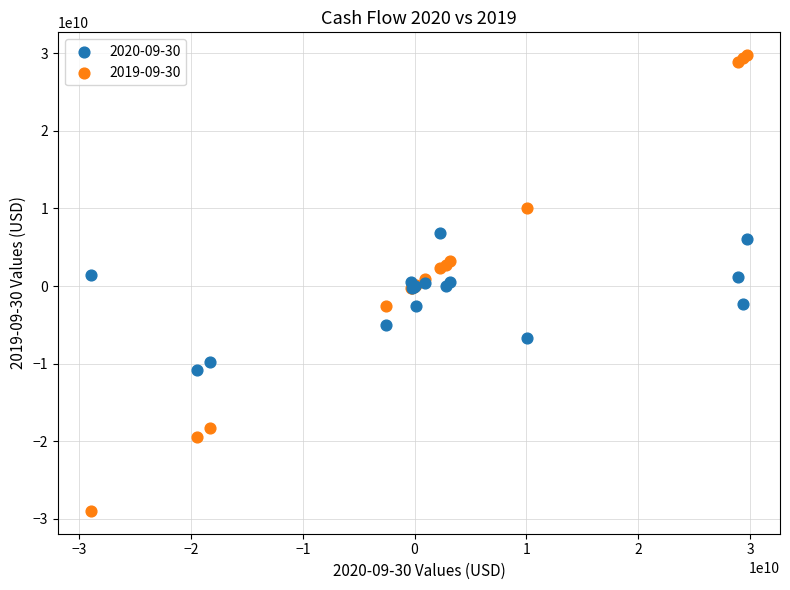

Which series contains the lowest Y value?

2019-09-30